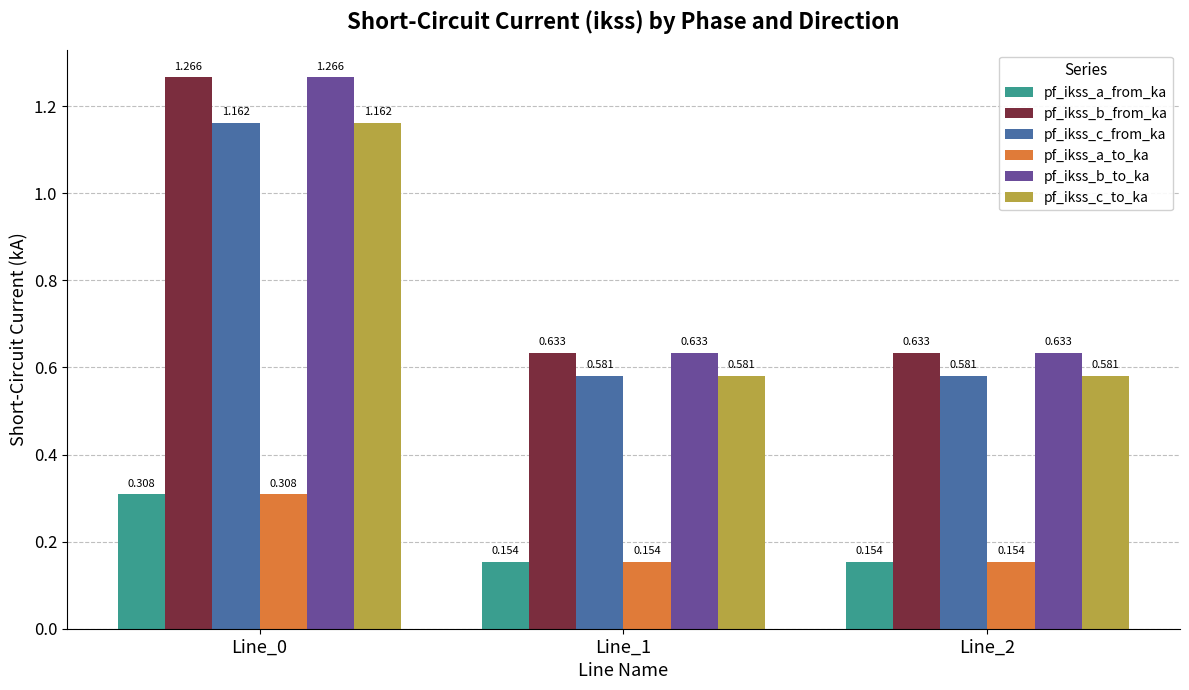

How many categories are shown in the chart?

3